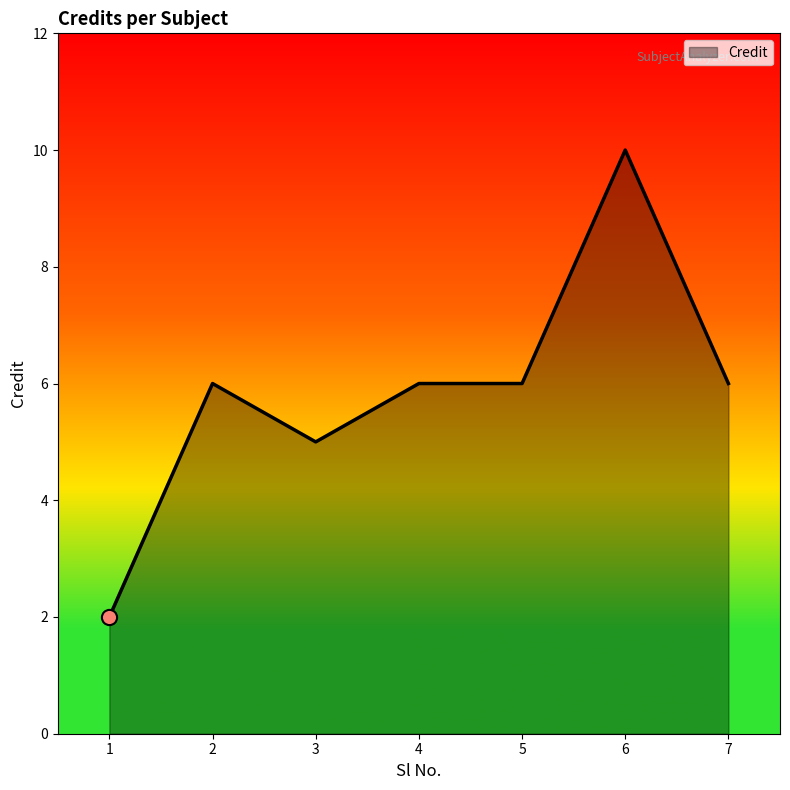

Between 5 and 1, which is larger?

5